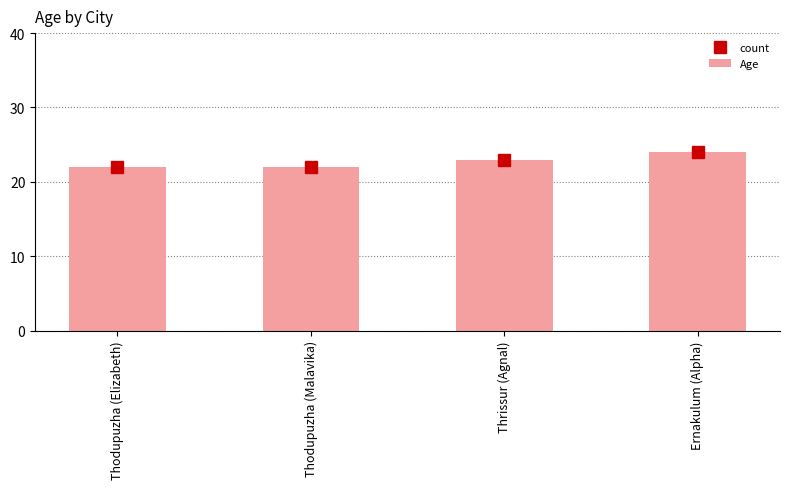

What is the sum of all values?

91